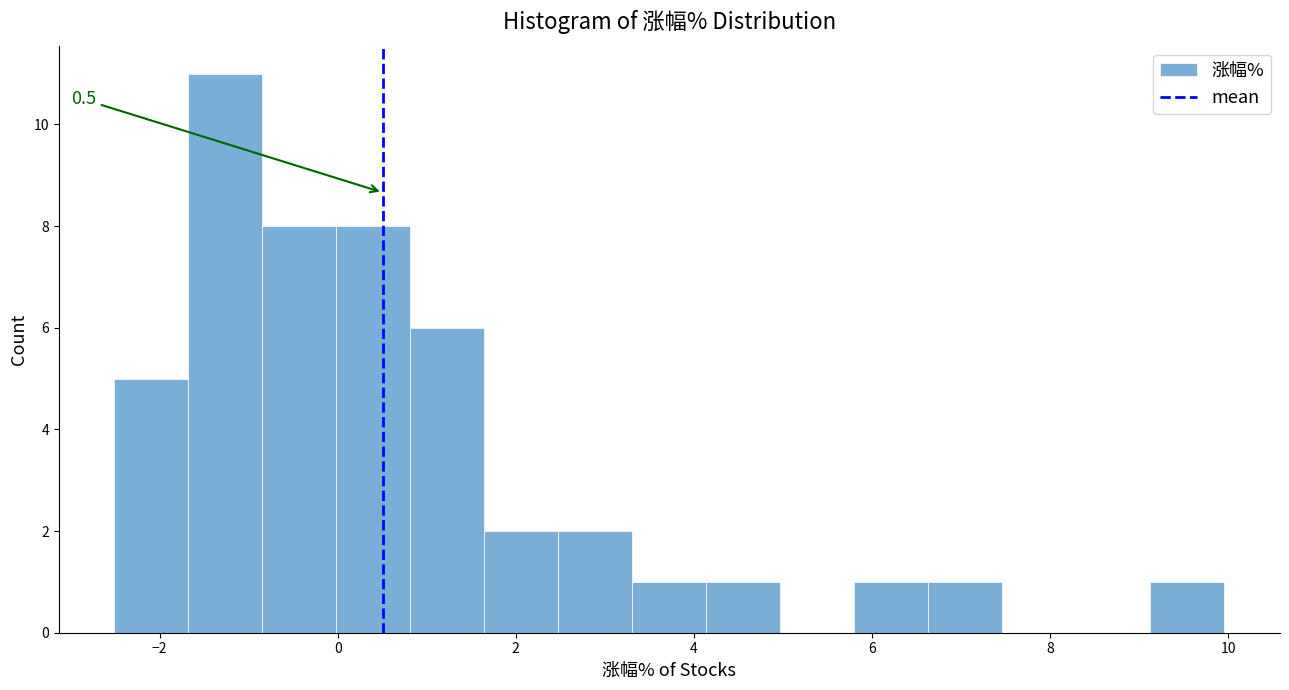

Over which range of the x-axis is the bar tallest?

-1.6 to -0.8